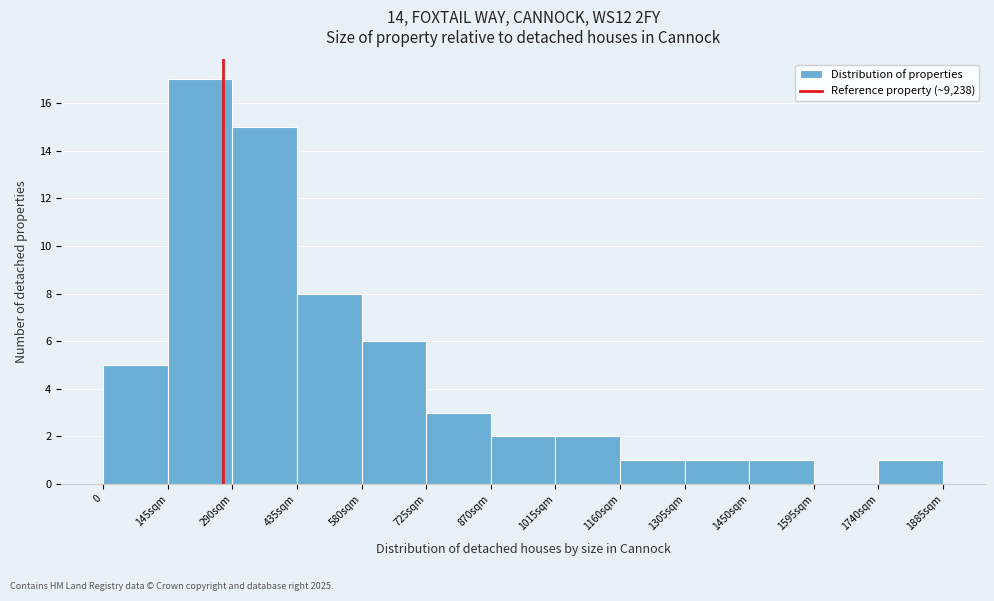

Reading right to left, extract all data points from this chart.

1740sqm=1	1595sqm=0	1450sqm=1	1305sqm=1	1160sqm=1	1015sqm=2	870sqm=2	725sqm=3	580sqm=6	435sqm=8	290sqm=15	145sqm=17	0=5